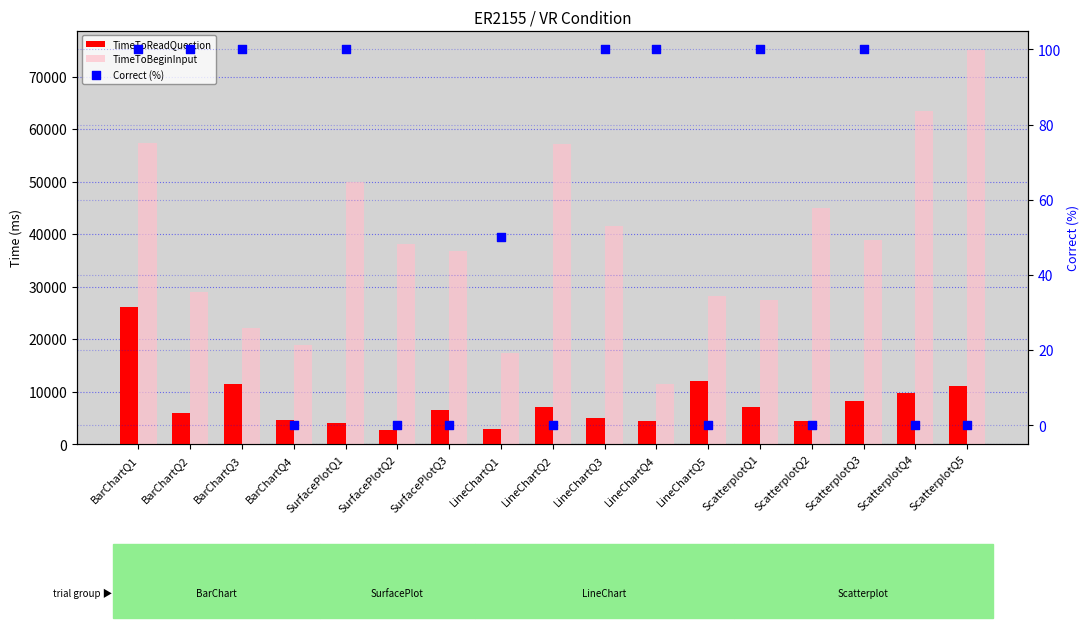

Which series has the widest spread of Y values?

TimeToBeginInput